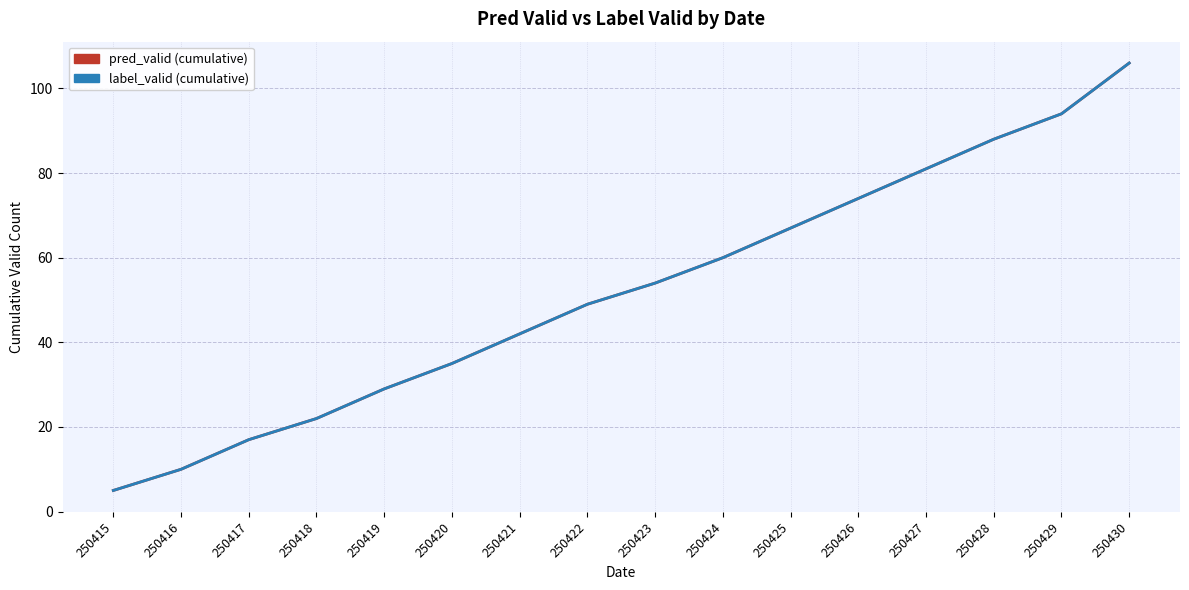

At 250426, list the series in order from largest to smallest.

pred_valid (cumulative), label_valid (cumulative)